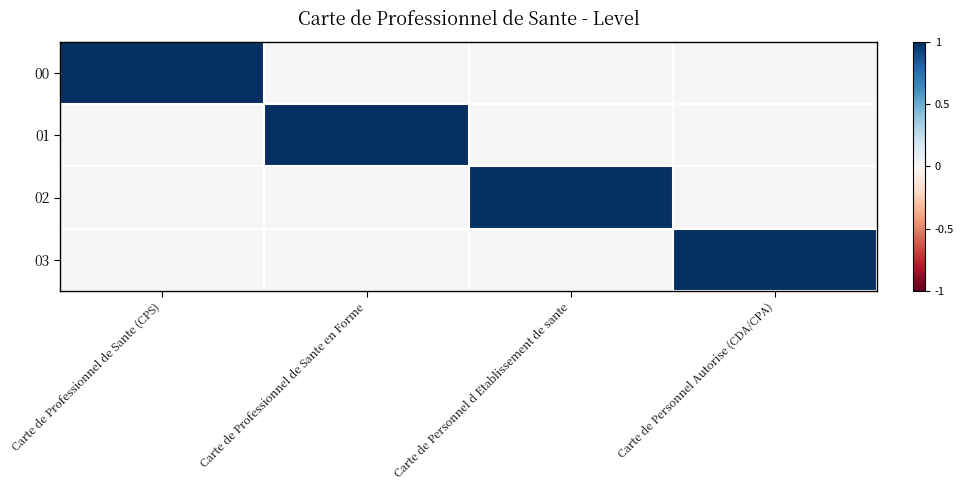

Reading left to right, extract all data points from this chart.

00: Carte de Professionnel de Sante (CPS)=1	Carte de Professionnel de Sante en Forme=0	Carte de Personnel d Etablissement de sante=0	Carte de Personnel Autorise (CDA/CPA)=0
01: Carte de Professionnel de Sante (CPS)=0	Carte de Professionnel de Sante en Forme=1	Carte de Personnel d Etablissement de sante=0	Carte de Personnel Autorise (CDA/CPA)=0
02: Carte de Professionnel de Sante (CPS)=0	Carte de Professionnel de Sante en Forme=0	Carte de Personnel d Etablissement de sante=1	Carte de Personnel Autorise (CDA/CPA)=0
03: Carte de Professionnel de Sante (CPS)=0	Carte de Professionnel de Sante en Forme=0	Carte de Personnel d Etablissement de sante=0	Carte de Personnel Autorise (CDA/CPA)=1